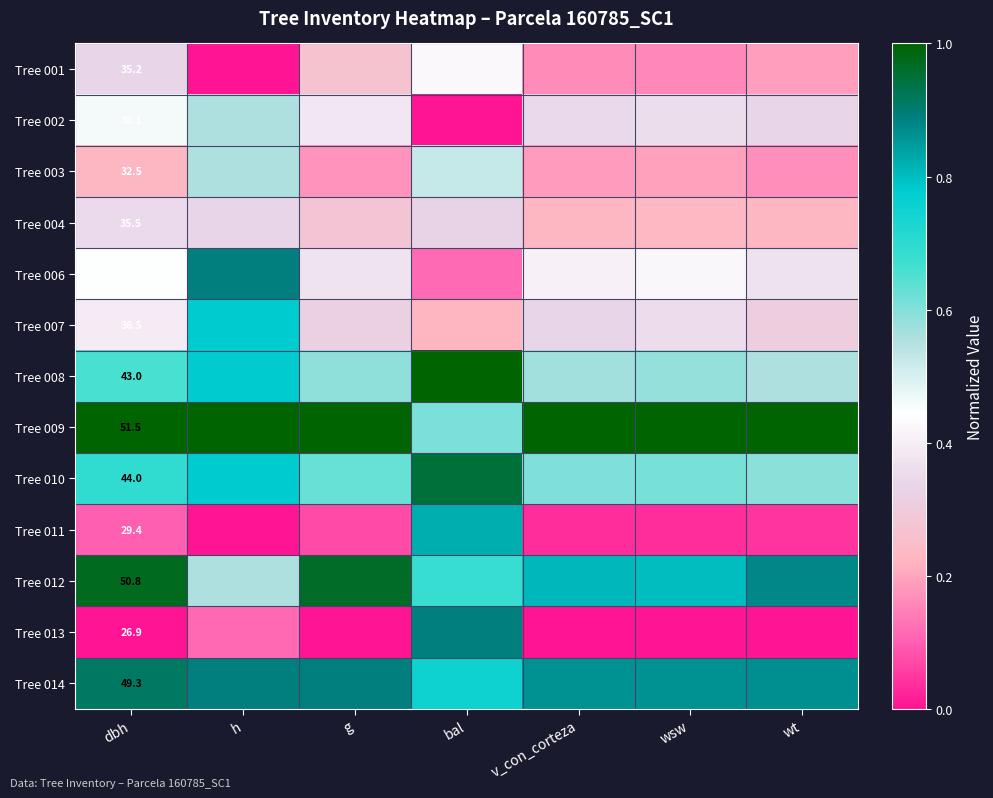

Between wt and dbh, which is larger?

dbh